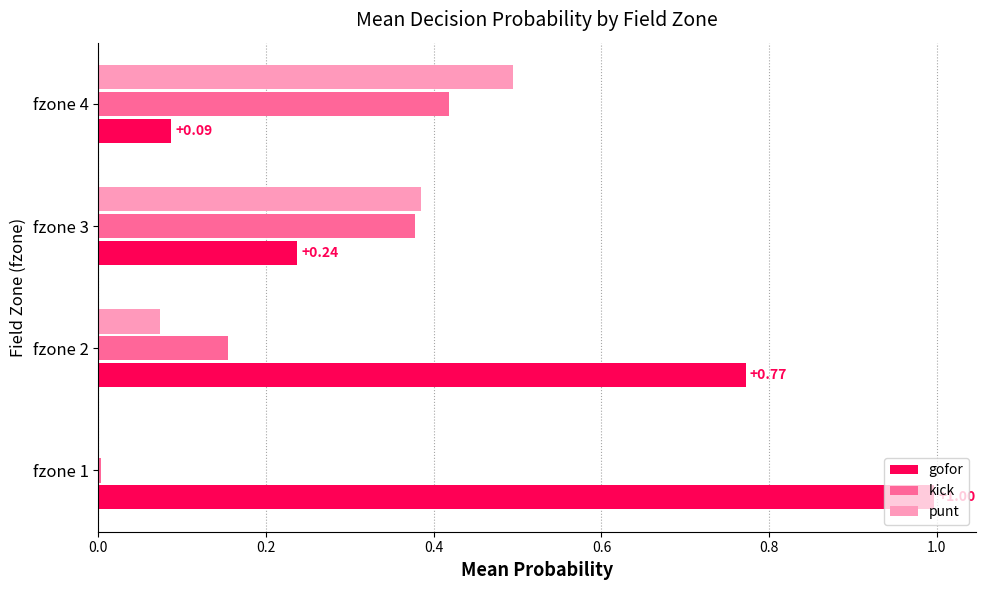

Is the value of gofor at fzone 3 greater than the value of kick at fzone 3?

No